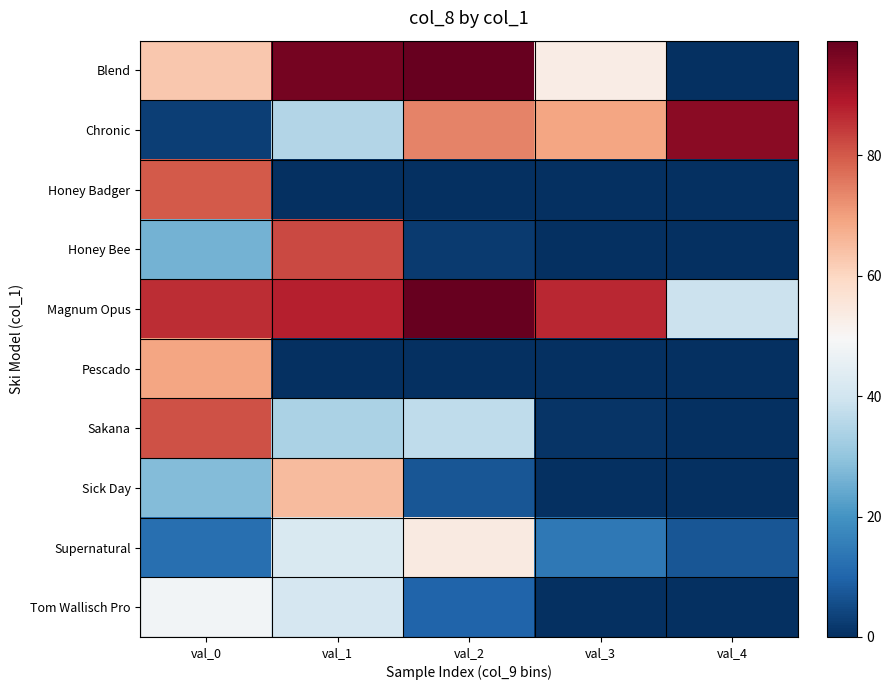

Which series has the largest total across all categories?

Magnum Opus